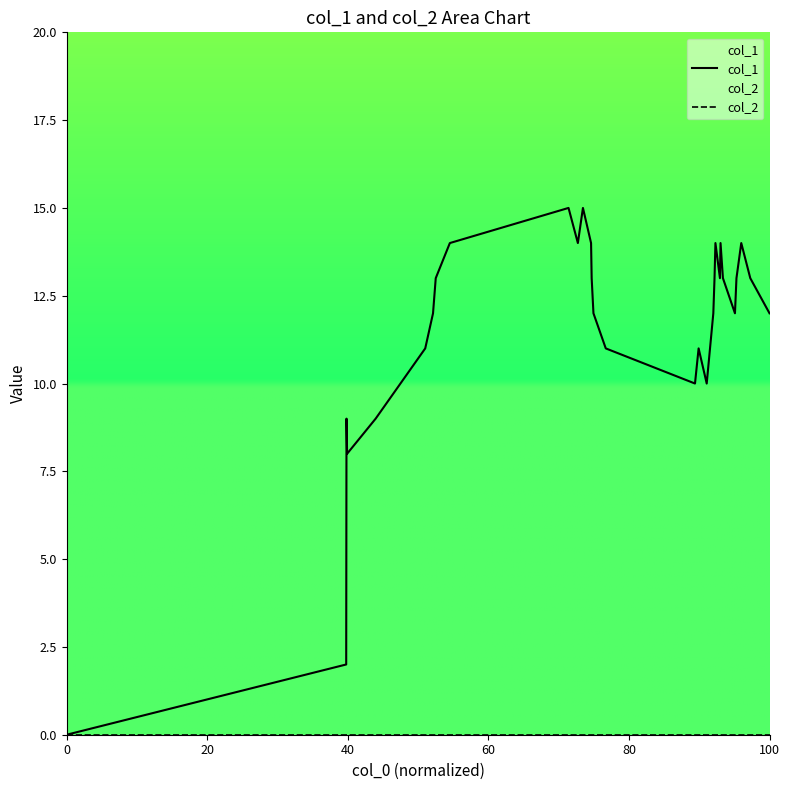

What are all the series names shown in the legend?

col_1, col_2